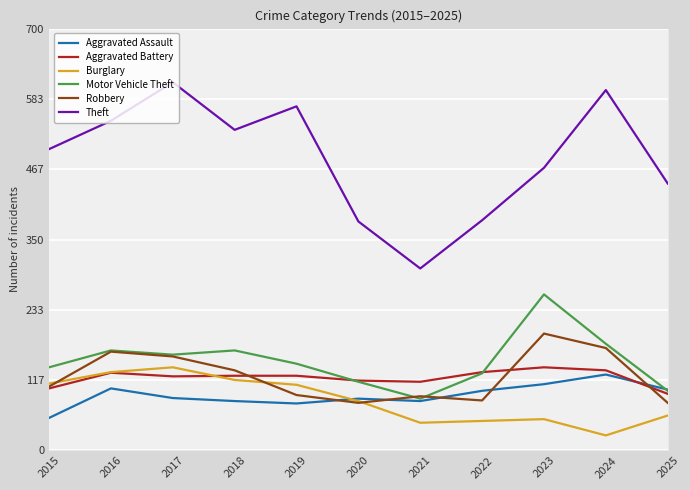

At how many categories does at least one series exceed 54?

11